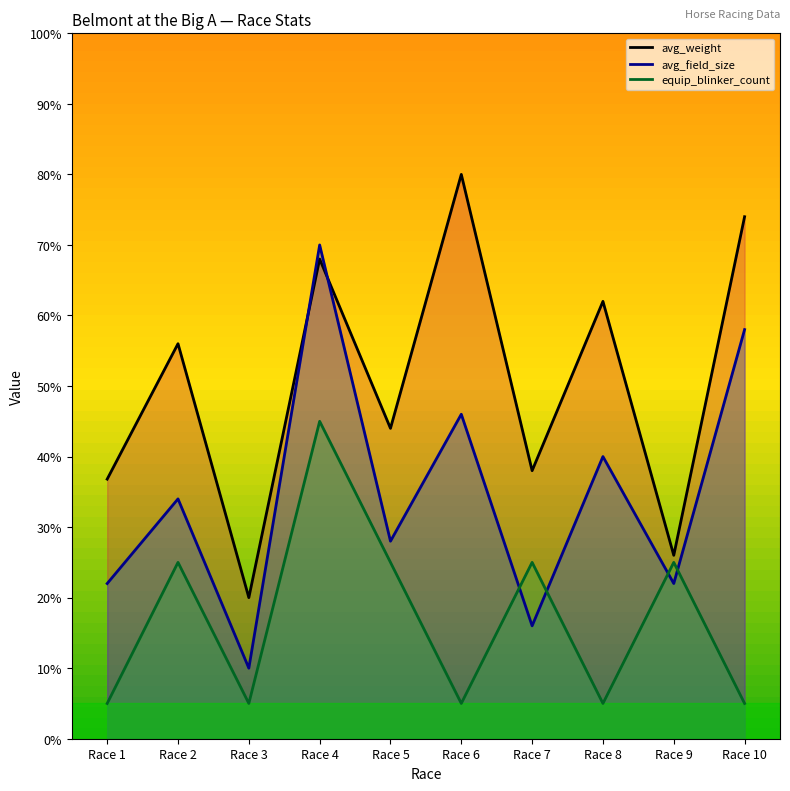

What is the average value of the avg_field_size series?

34.6